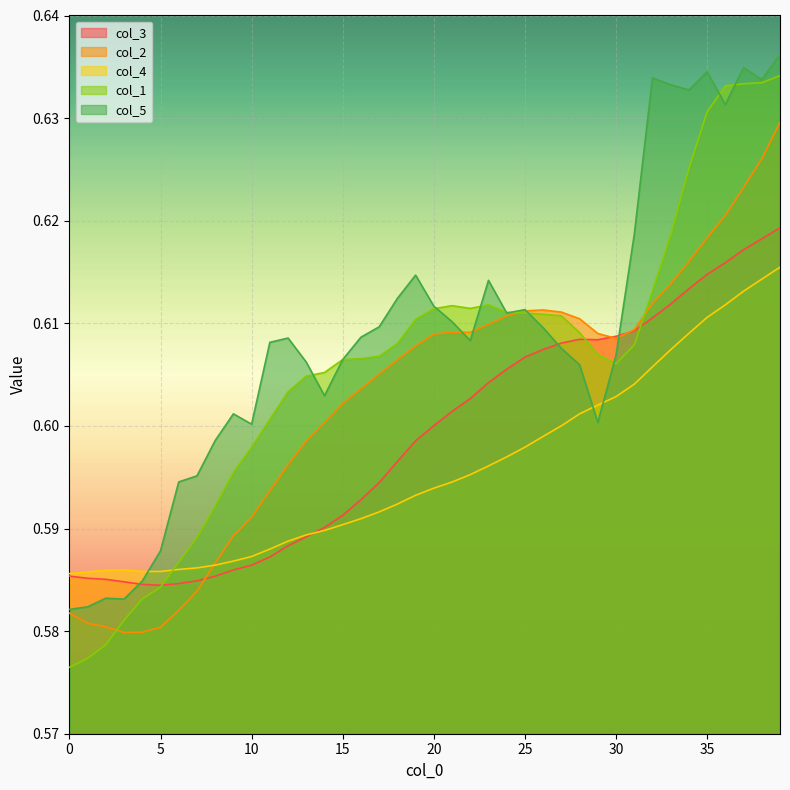

List the series in order of their overall mean, lowest first.

col_4, col_3, col_2, col_1, col_5